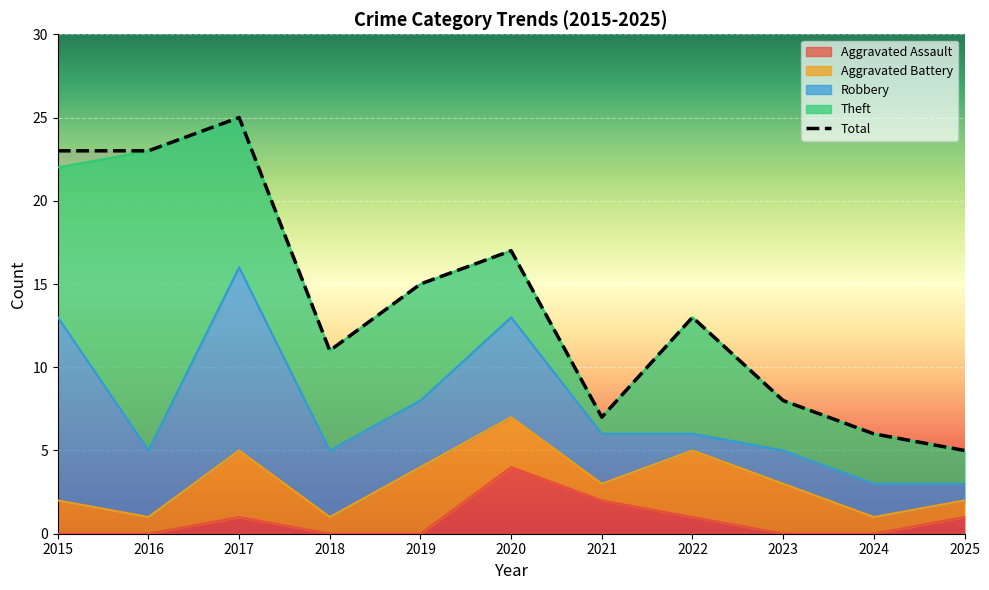

Reading right to left, extract all data points from this chart.

Aggravated Assault: 1	0	0	1	2	4	0	0	1	0	0
Aggravated Battery: 1	1	3	4	1	3	4	1	4	1	2
Robbery: 1	2	2	1	3	6	4	4	11	4	11
Theft: 2	3	3	7	1	4	7	6	9	18	9
Total: 5	6	8	13	7	17	15	11	25	23	23